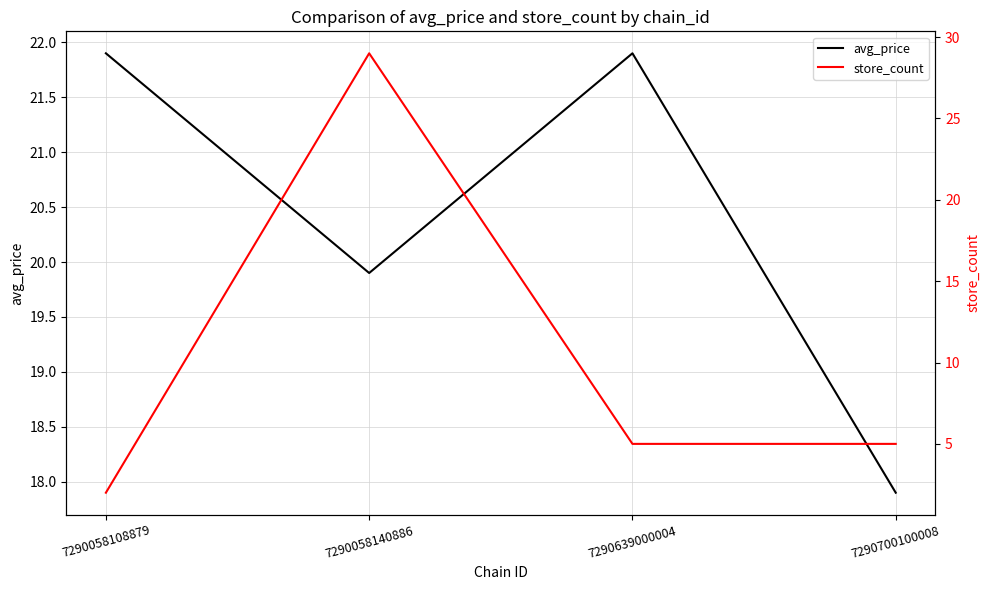

What is the value of the avg_price point at the 3rd from the left?

21.9